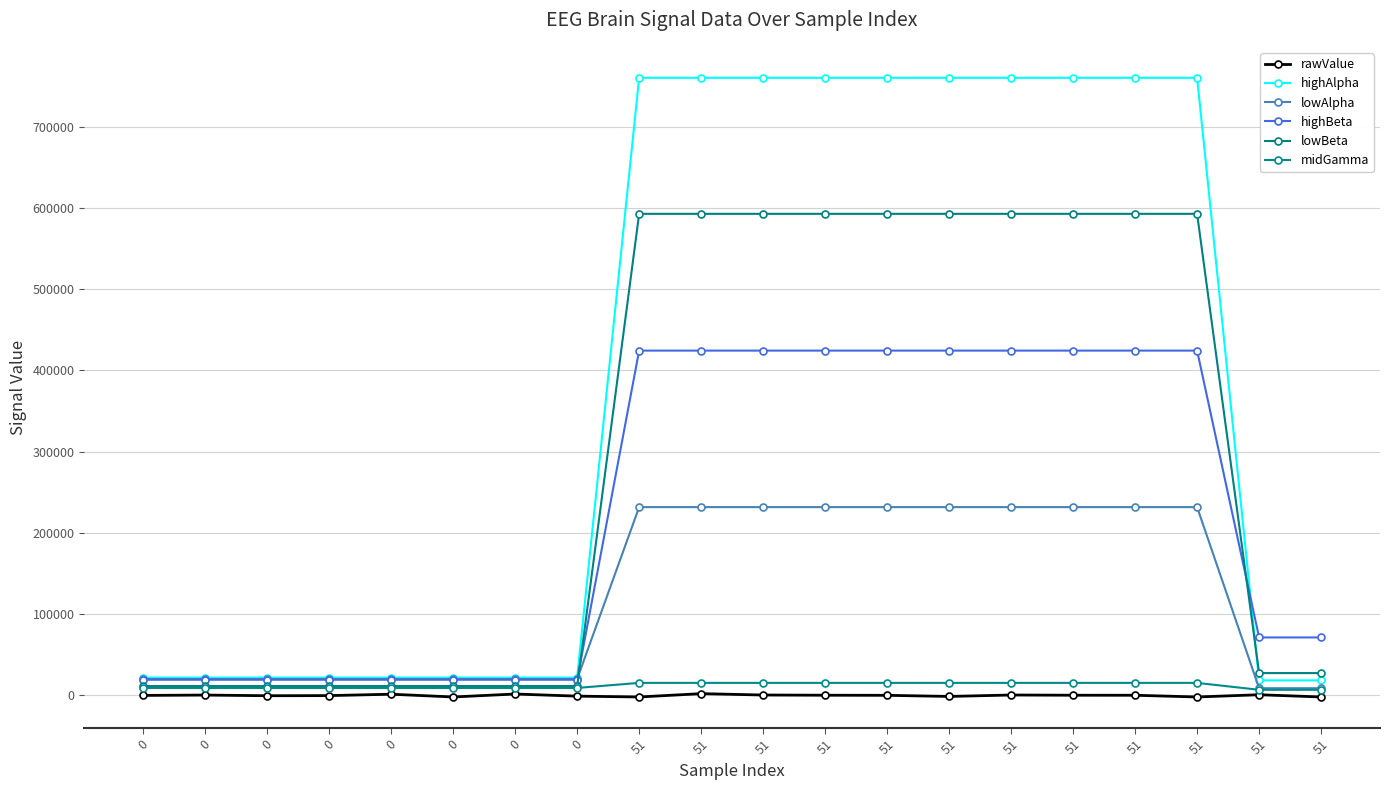

What is the lowest value of the rawValue series?

-2048